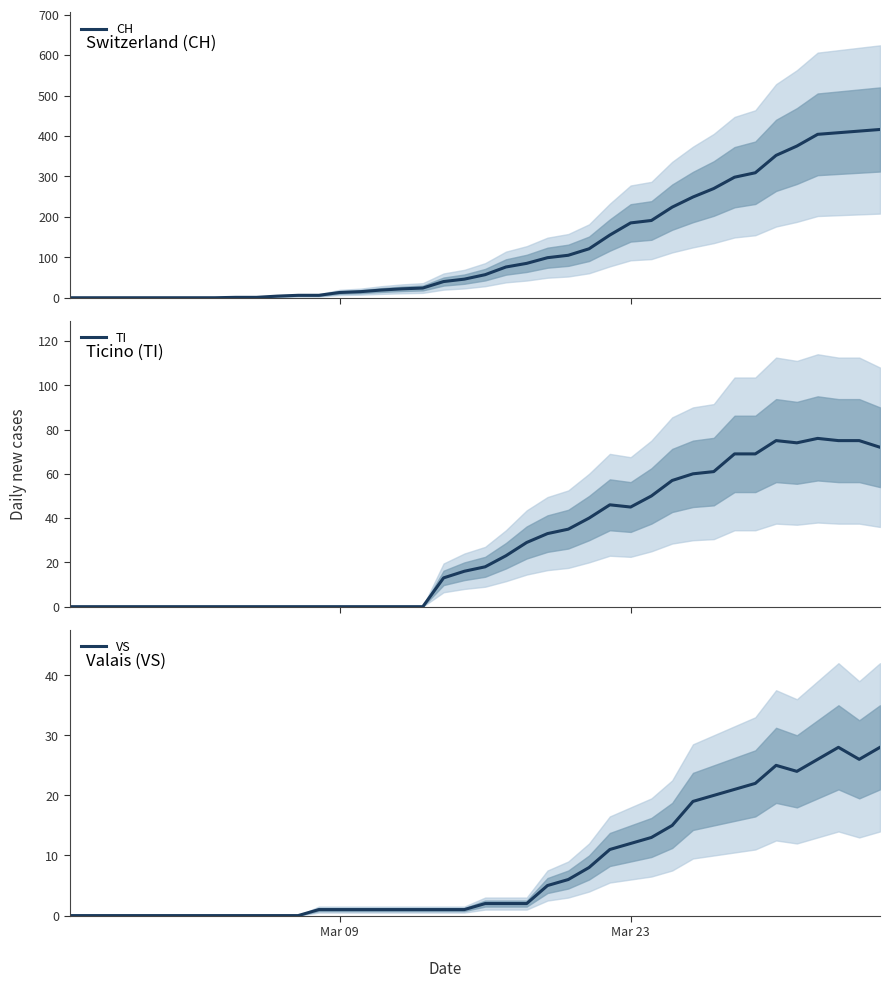

True or false: CH and VS intersect in this chart.

False